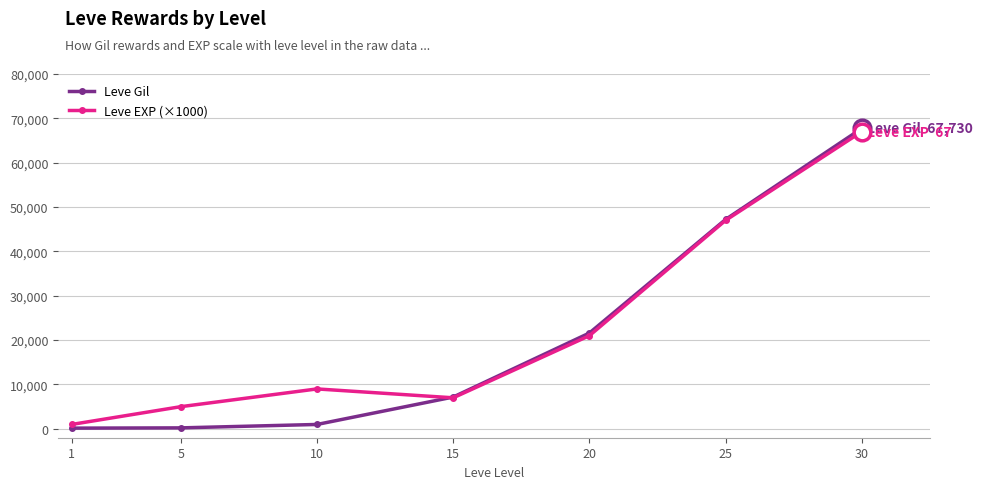

List the labels in order of Leve EXP (×1000) value, largest first.

30, 25, 20, 10, 15, 5, 1